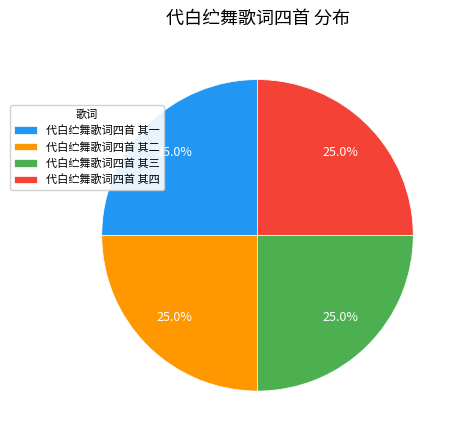

How many slices are in this pie chart?

4